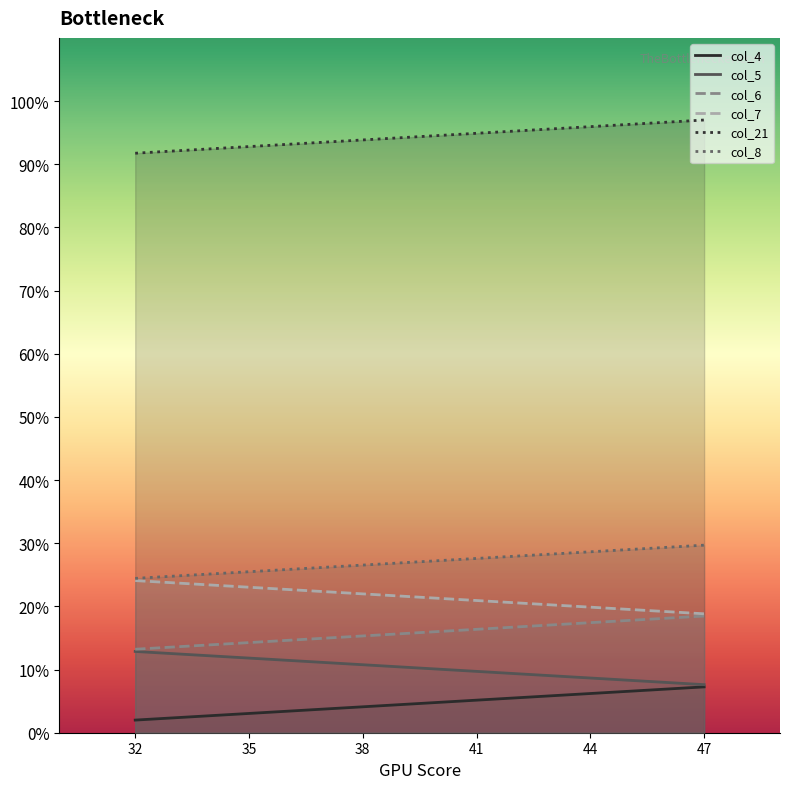

True or false: col_4 has more than 2 interior local peaks.

False